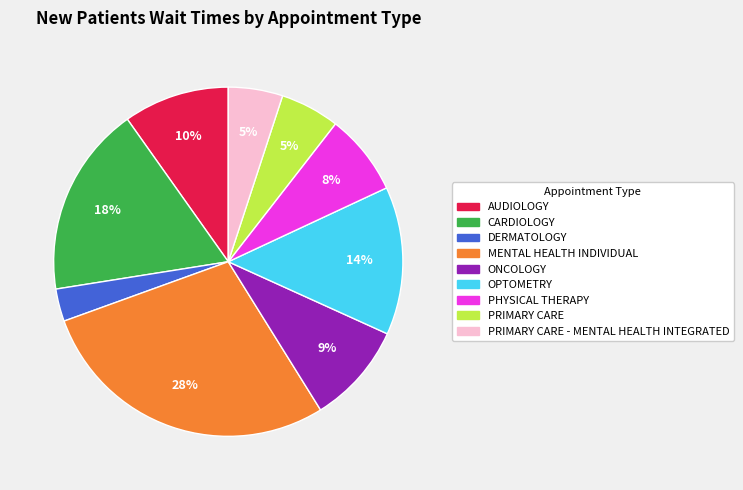

Is there any slice that represents more than half of the pie?

No